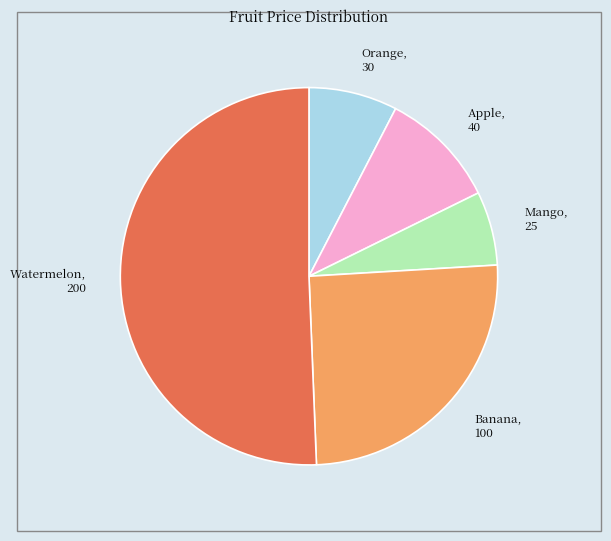

Does Watermelon represent more than half of the total?

Yes